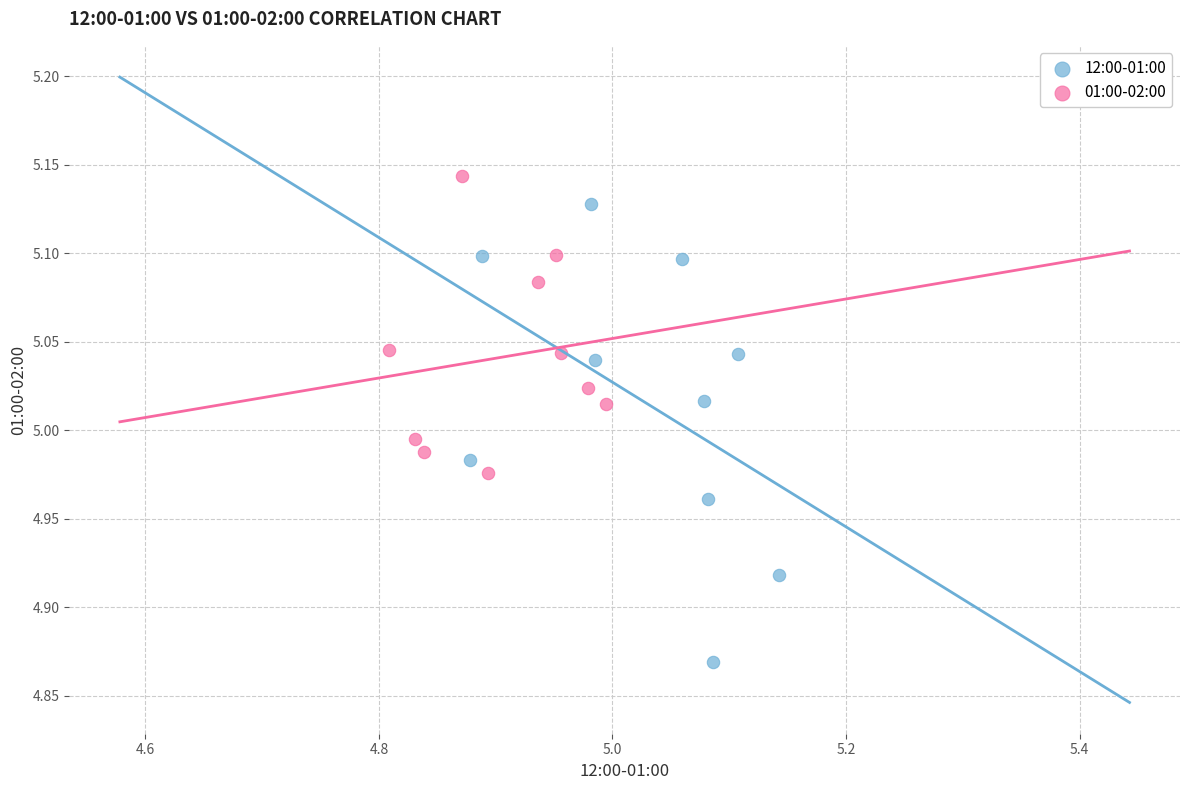

Which series reaches the minimum Y coordinate?

12:00-01:00